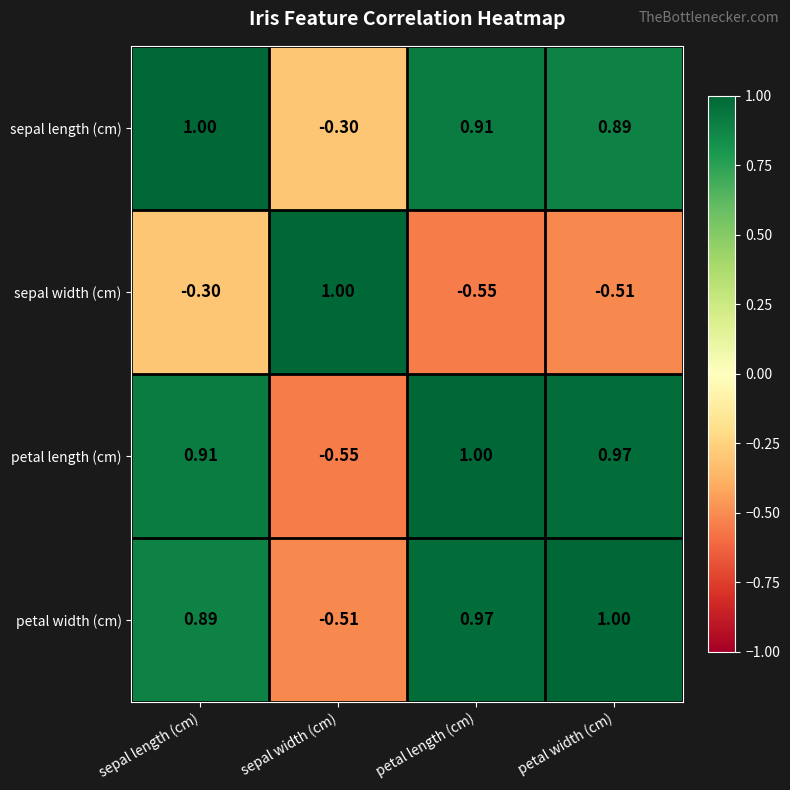

Count the number of data series in this chart.

4